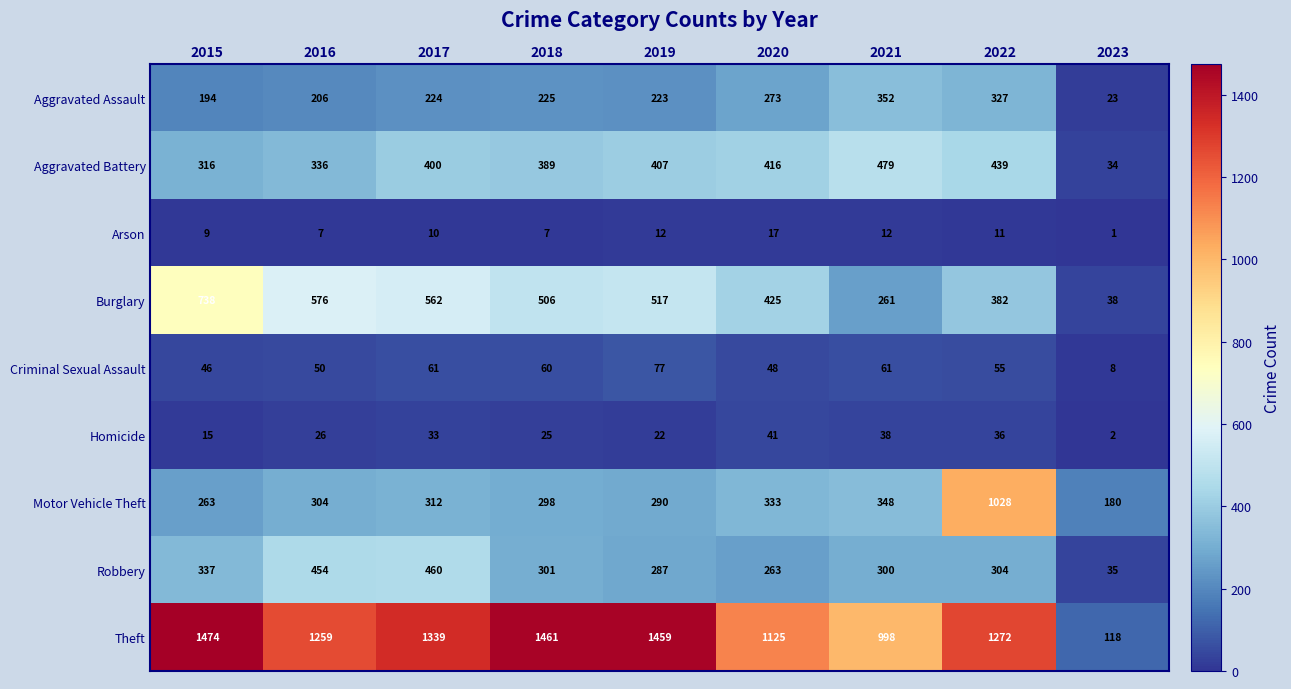

What is the difference between the highest and lowest values at 2017?

1329